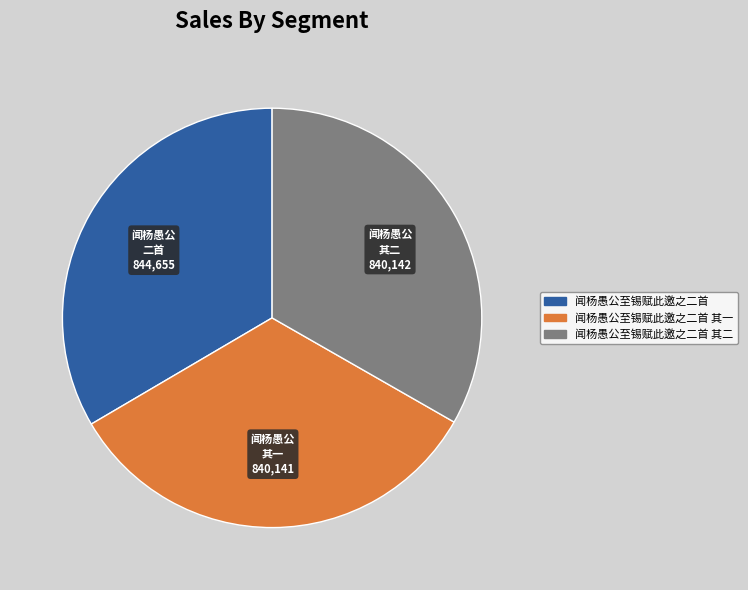

What is the ratio of the value at 闻杨愚公至锡赋此邀之二首 其一 to the value at 闻杨愚公至锡赋此邀之二首?

1.0